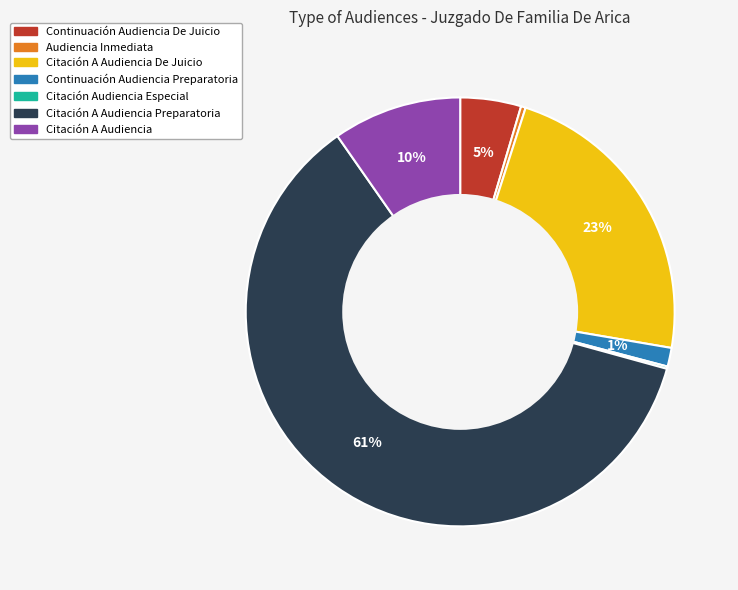

Which category has the biggest portion of the pie?

Citación A Audiencia Preparatoria